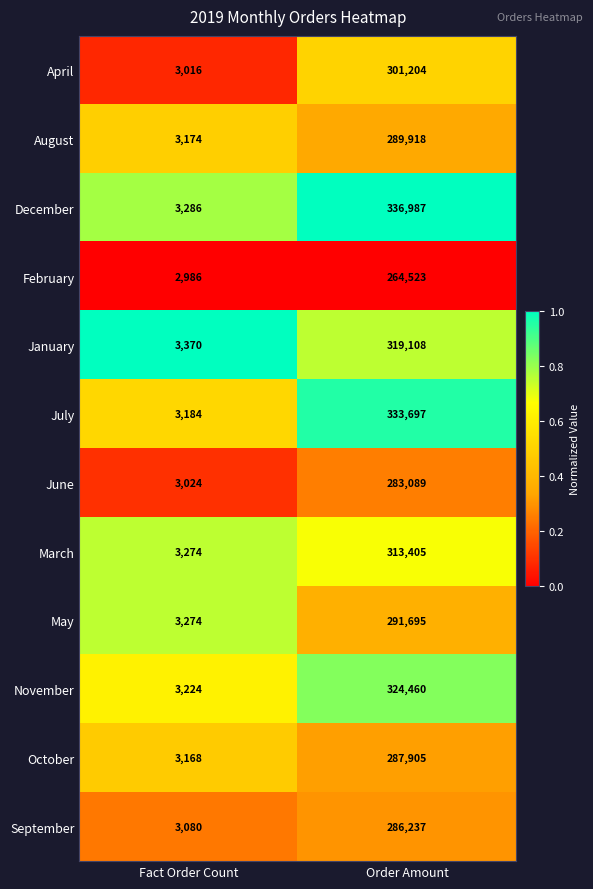

What is the difference between the maximum and minimum values in the December series?

333701